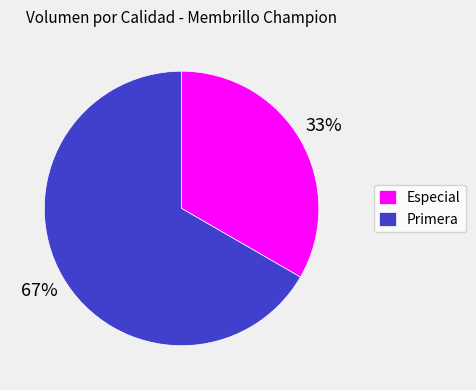

To the nearest percent, what percentage of the pie is Primera?

67%